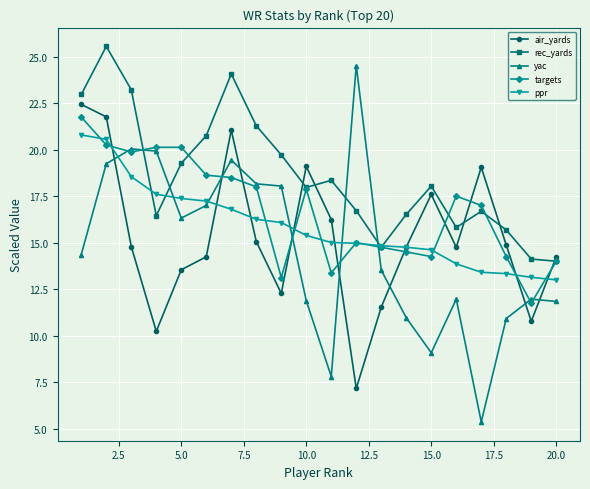

What are all the series names shown in the legend?

air_yards, rec_yards, yac, targets, ppr